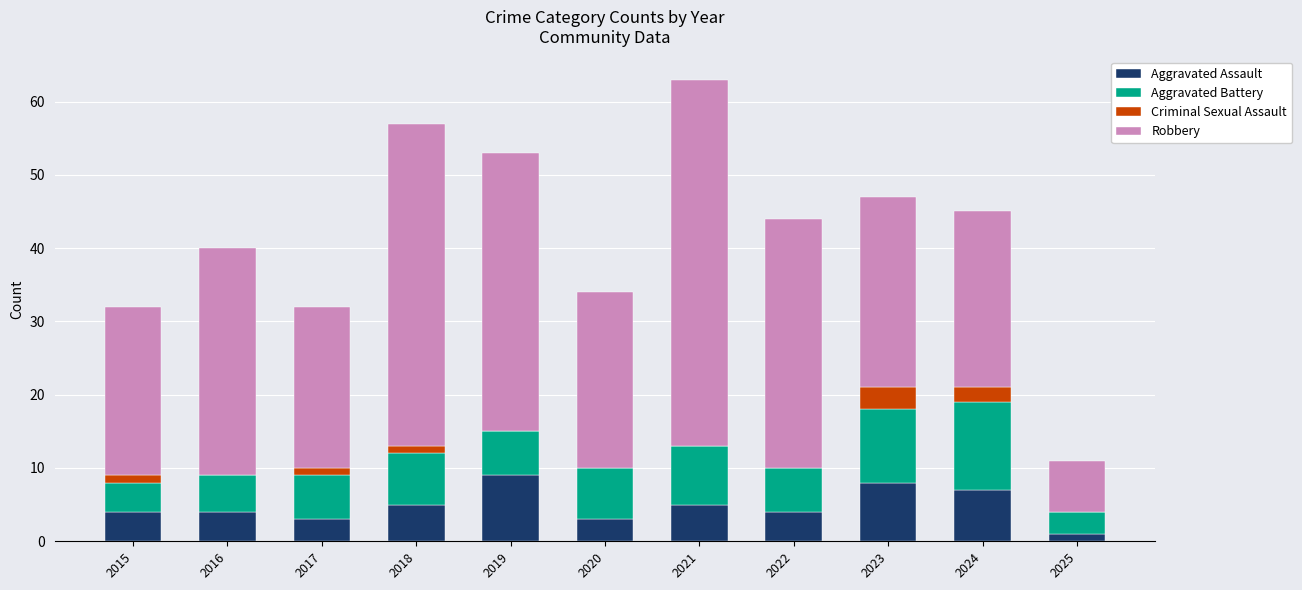

The Aggravated Assault series shows 11 at 2023. True or false?

False